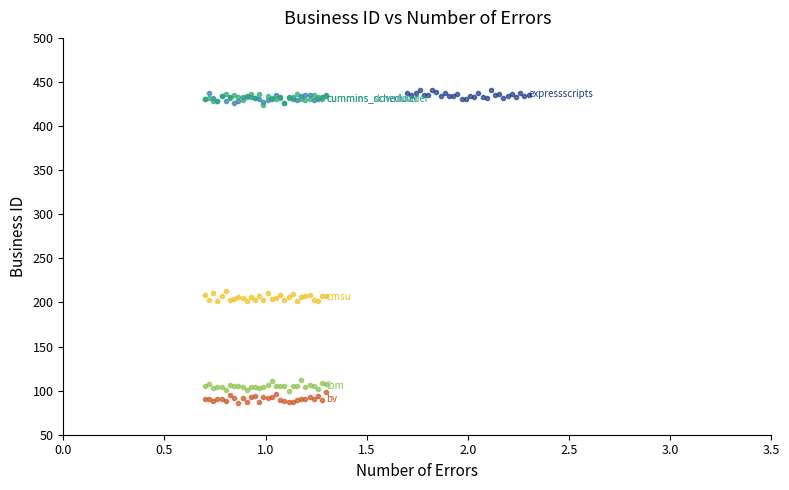

Reading right to left, transcribe all the data shown in this chart.

expressscripts: 435.1	434.2	437.1	432.5	436.3	434.4	431.7	436.2	435.3	440.4	431.8	433.3	436.9	433.0	434.3	430.8	430.3	436.7	434.6	434.6	437.6	434.6	438.3	440.7	435.3	435.3	440.6	437.9	435.6	437.5
cummins_scheduler: 434.9	433.0	431.1	429.5	434.8	435.1	433.8	430.0	430.8	433.0	426.7	433.0	435.2	430.6	429.8	427.6	431.1	431.7	432.5	434.2	432.6	428.0	426.1	432.6	428.3	434.5	428.8	432.0	437.6	430.2
cummins_downloader: 433.5	430.4	433.0	434.7	430.5	429.6	430.4	436.4	433.1	431.3	426.0	432.3	431.1	432.3	434.5	424.1	436.7	431.9	436.6	433.1	430.1	433.1	435.0	431.8	436.1	434.4	428.4	428.7	431.4	430.6
ibm: 107.3	108.4	101.5	104.9	105.9	104.4	112.4	105.2	104.9	99.2	104.8	105.8	105.5	110.7	106.2	104.5	102.6	104.0	103.7	100.8	104.3	105.0	105.8	105.9	100.6	103.8	104.0	102.9	107.9	105.3
cmsu: 206.9	207.6	202.0	202.3	208.3	206.8	206.6	201.2	209.9	206.7	202.3	208.4	205.0	203.7	210.6	203.2	207.4	202.8	206.2	201.3	204.5	206.3	204.3	203.0	212.6	207.8	201.8	210.2	203.3	208.4
bv: 98.2	89.2	94.4	90.0	92.5	90.8	91.0	89.8	87.6	87.3	87.7	89.3	95.7	92.5	91.2	92.9	87.5	93.5	92.4	87.1	92.0	86.4	91.4	95.6	87.9	90.9	90.7	88.0	91.0	90.8